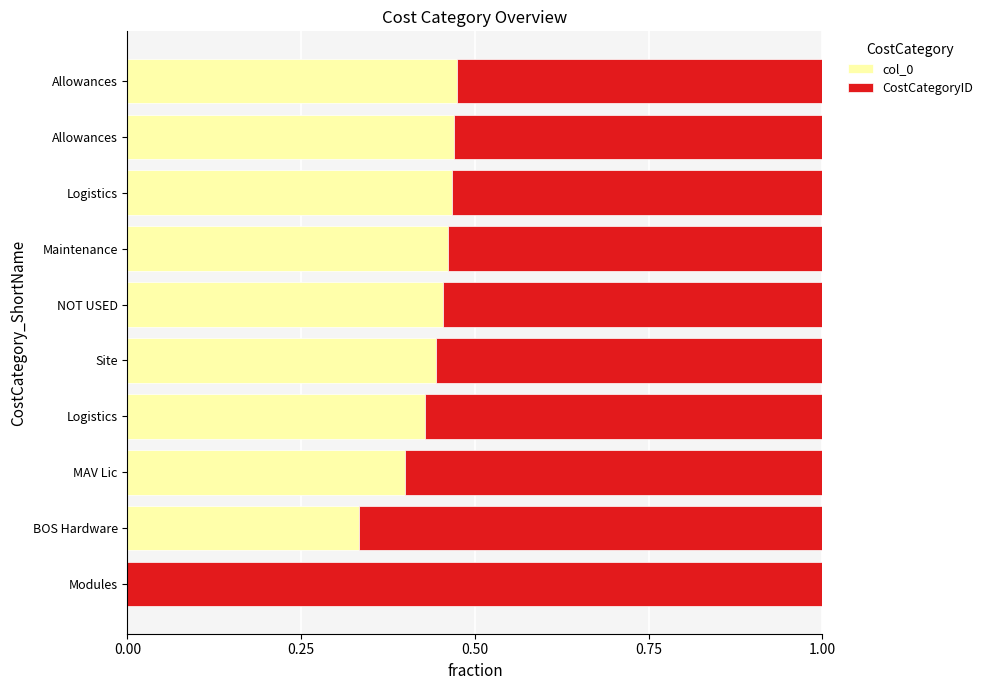

How many data points in col_0 are above 0?

9